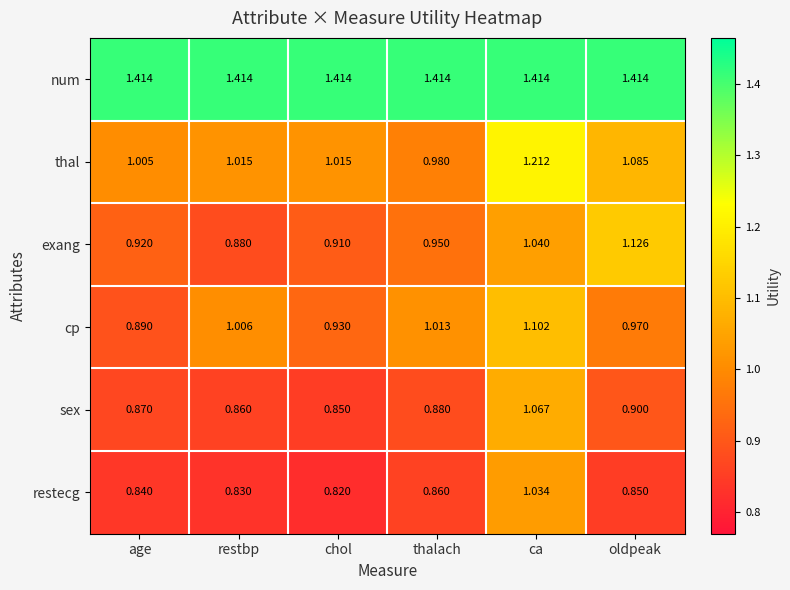

At which category does the chart reach its minimum across all series?

chol